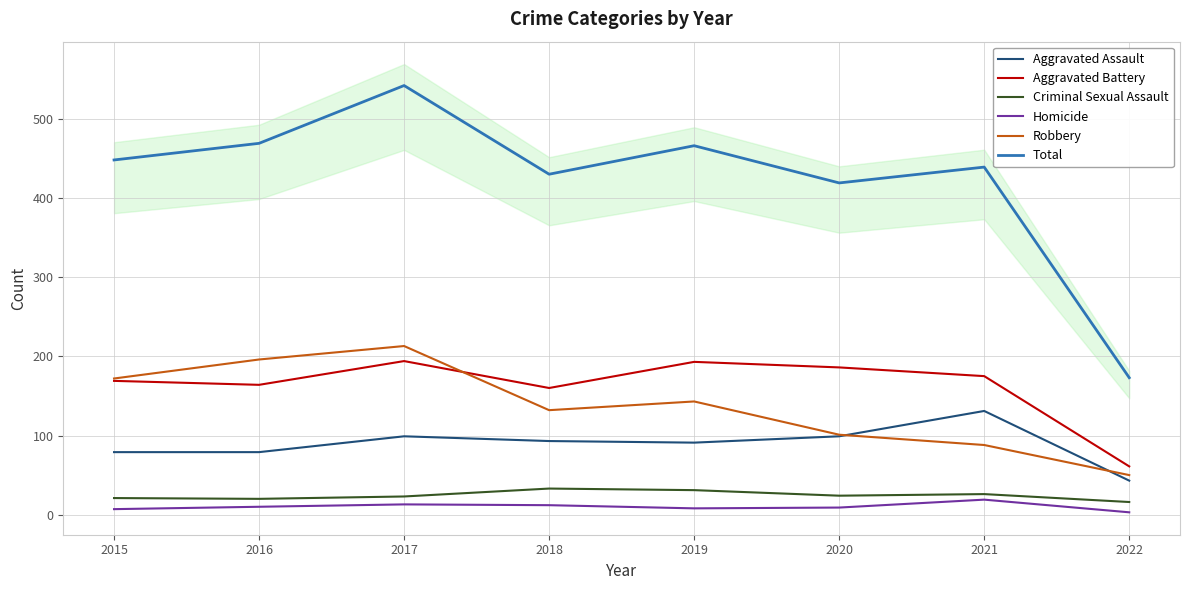

Where is the first local minimum for Robbery?

2018